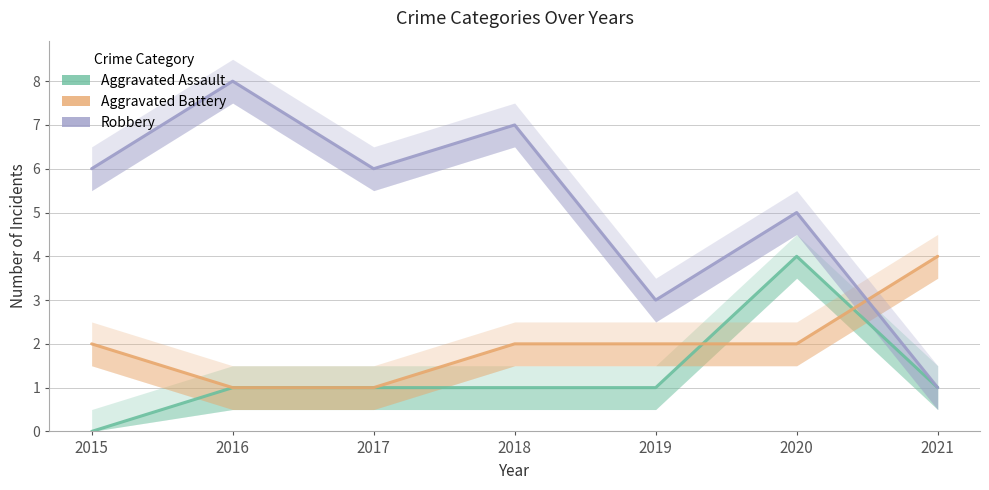

At which label does Robbery reach its peak?

2016